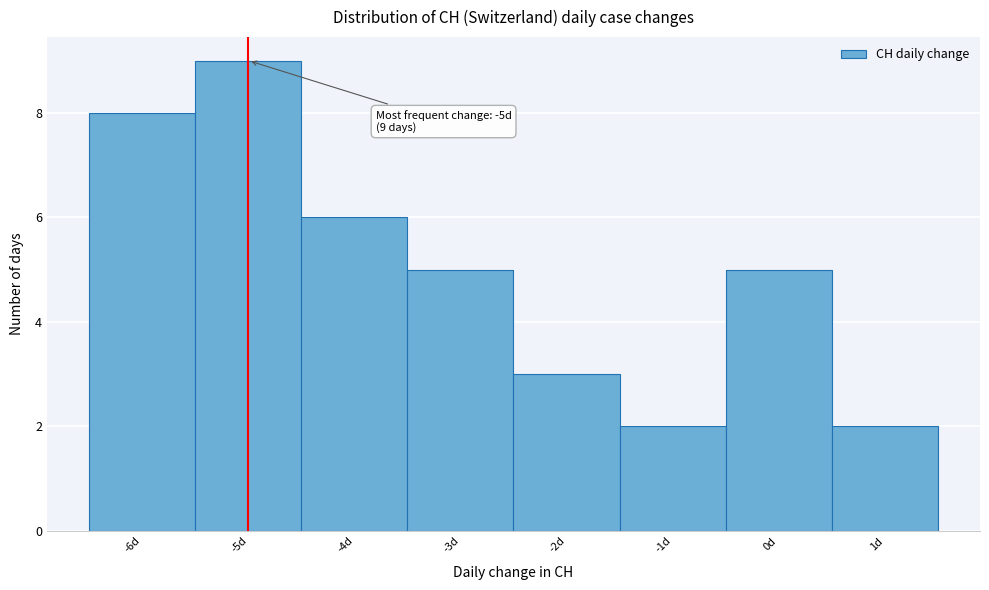

Which range on the x-axis has the tallest bar?

-5.5 to -4.5